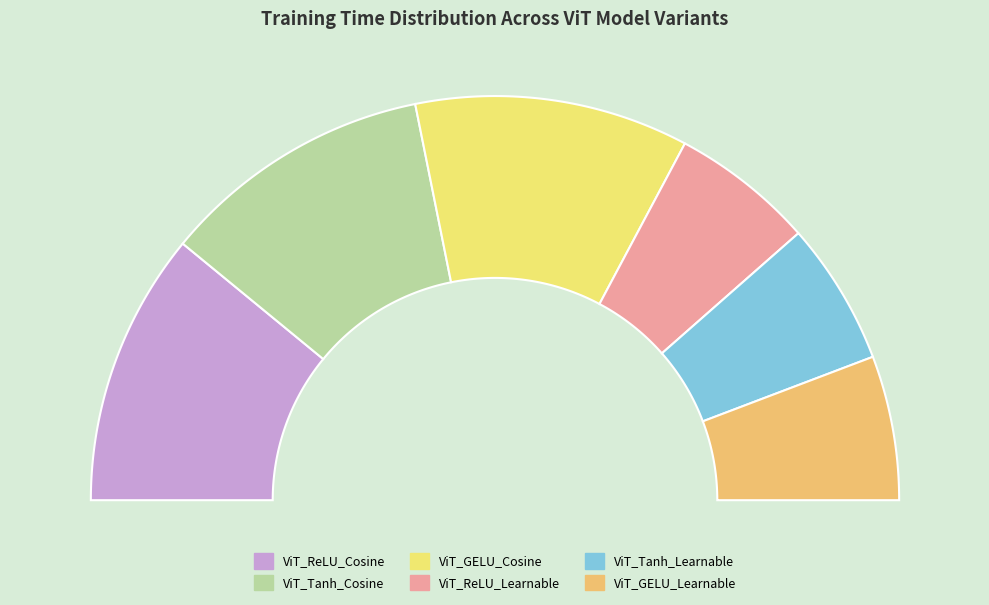

To the nearest percent, what is the difference between the largest and smallest slice percentages?

10%